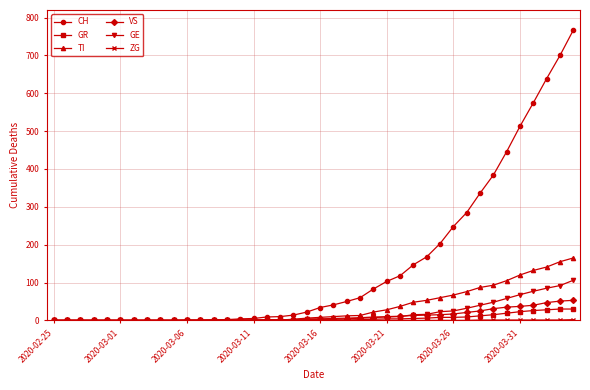

Which series has the largest total across all categories?

CH